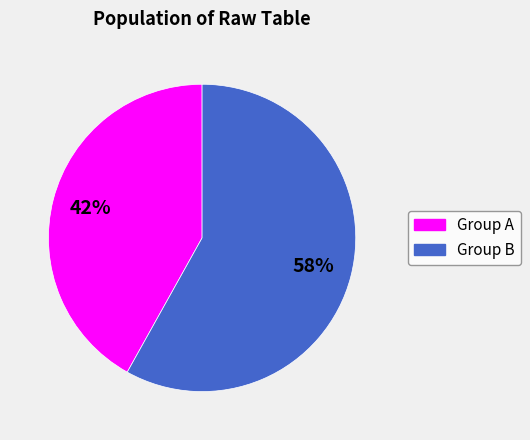

How many slices are in this pie chart?

2